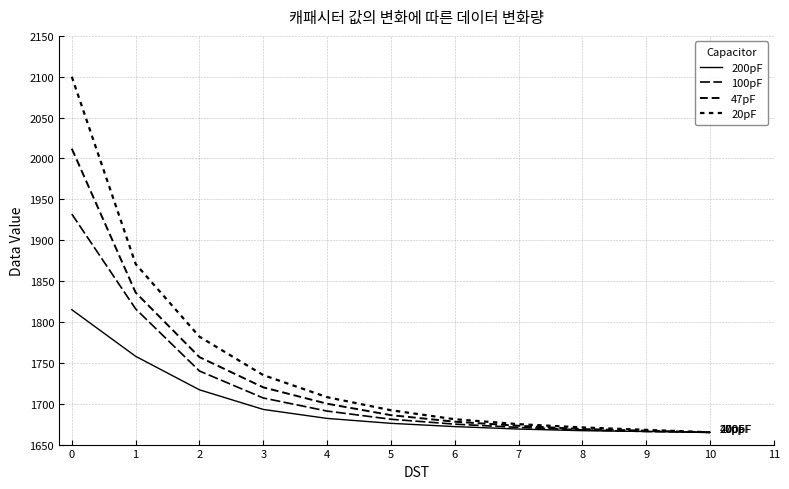

Does the chart display data point markers on the line(s)?

No